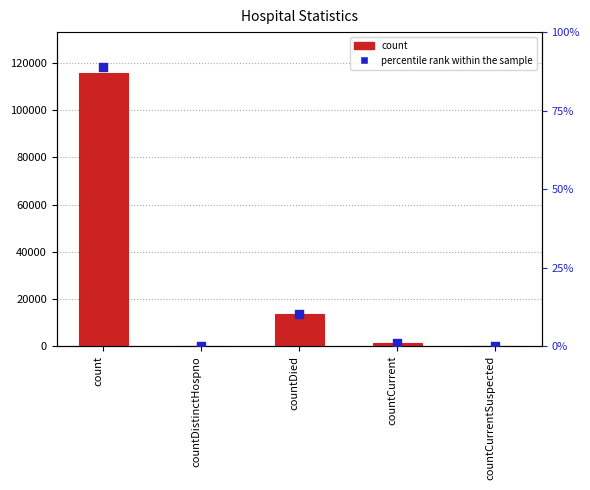

Is the value of count at countDistinctHospno greater than the value of percentile rank within the sample at countDied?

No